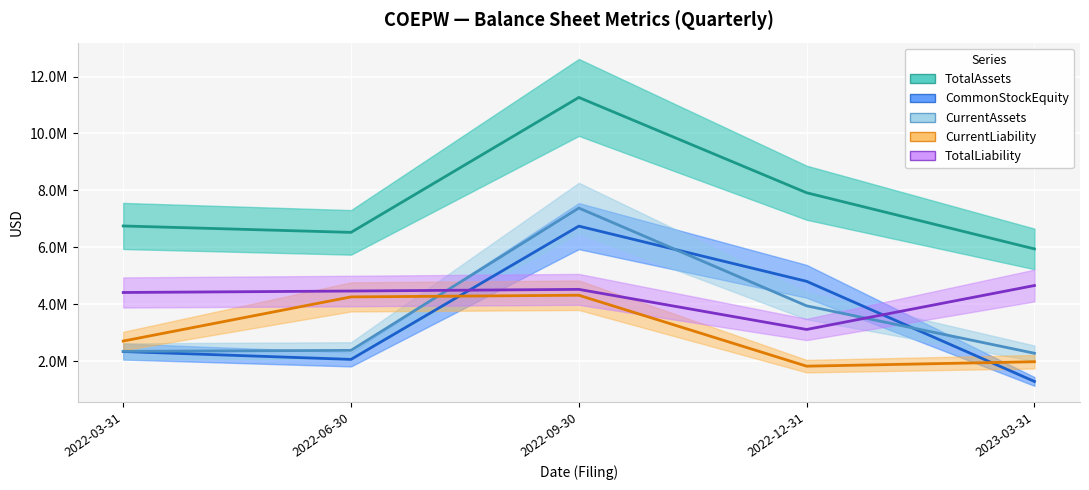

The value of TotalLiability at 2022-06-30 is 4462611. True or false?

True